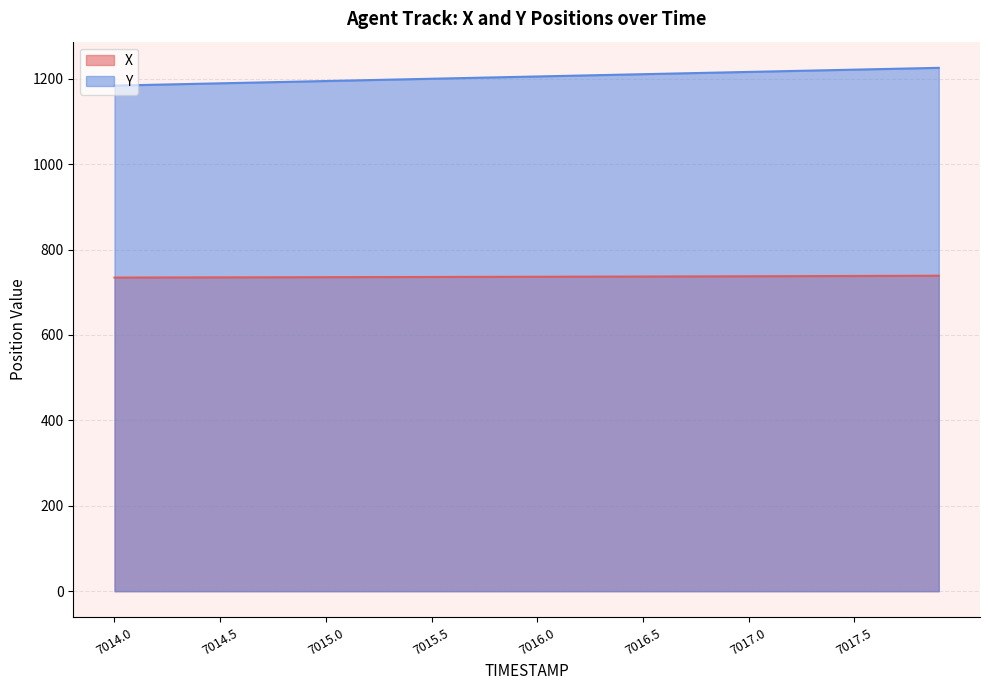

What is the difference between the maximum and minimum values in the Y series?

41.6